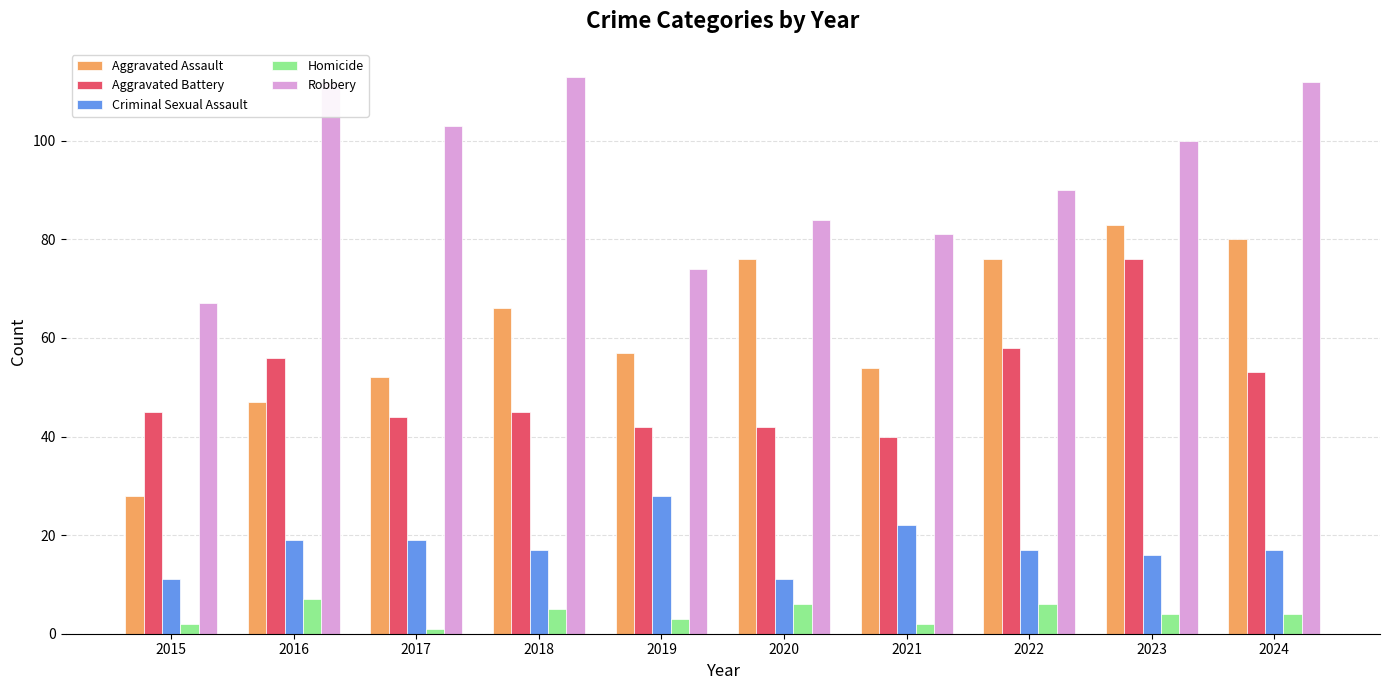

How many bars are there in total?

50